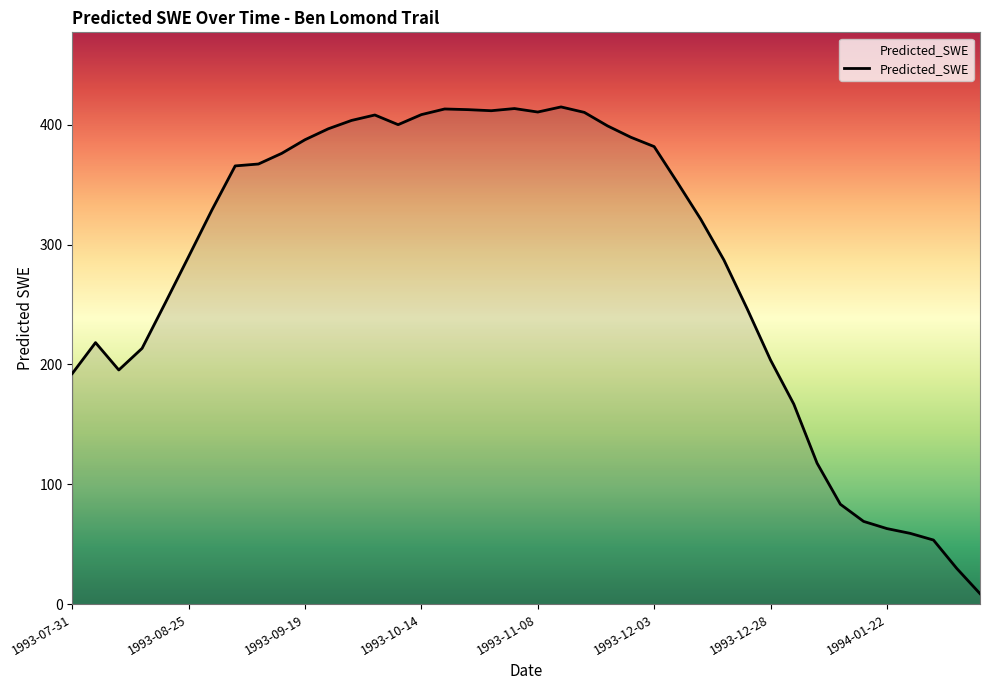

What is the difference between the second highest and second lowest values?

383.6